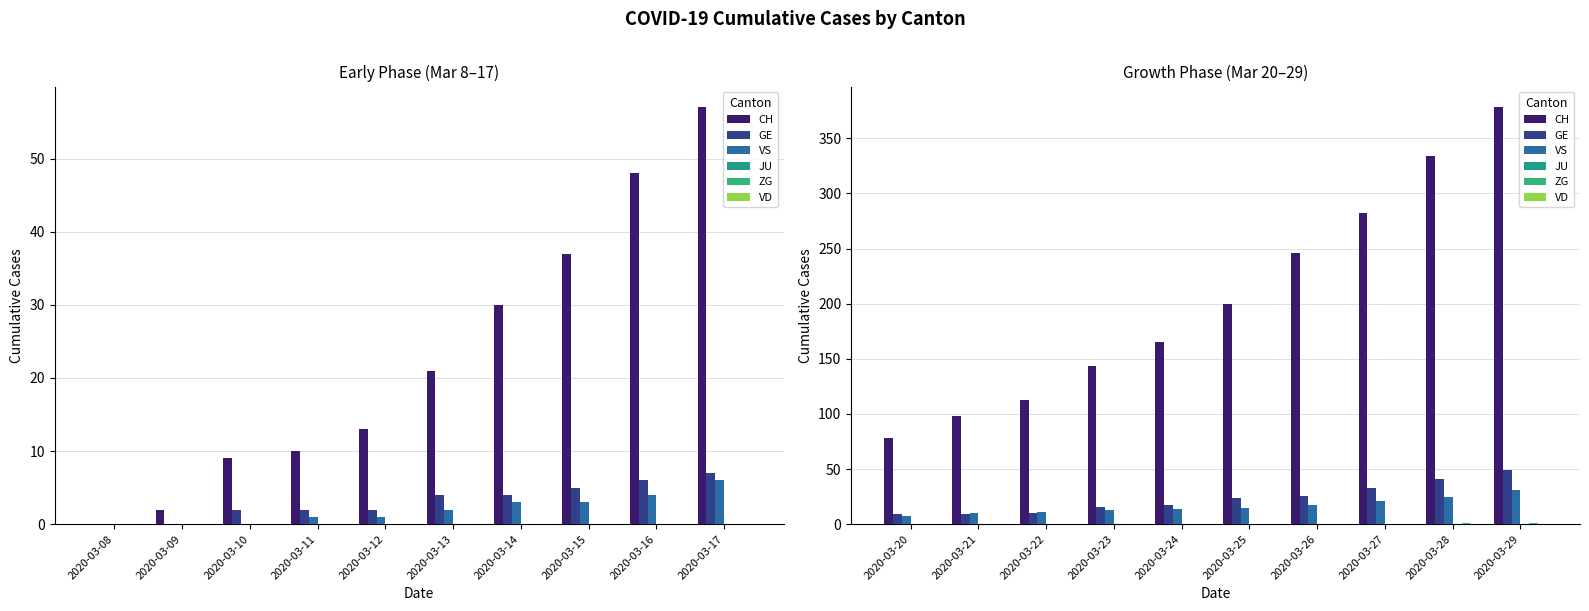

How many values in the GE series exceed 24?

4